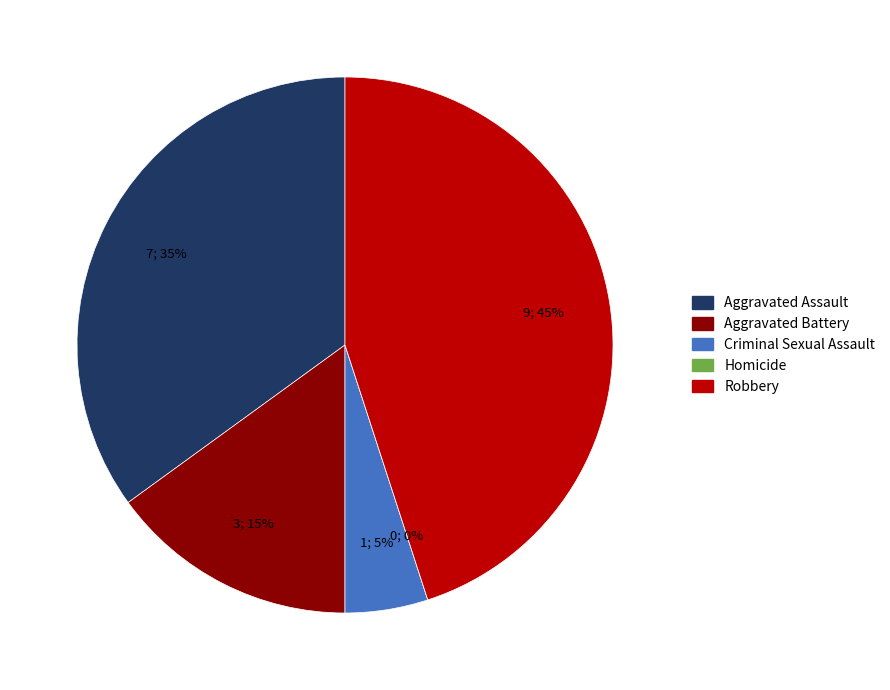

Count the number of slices in the pie.

5